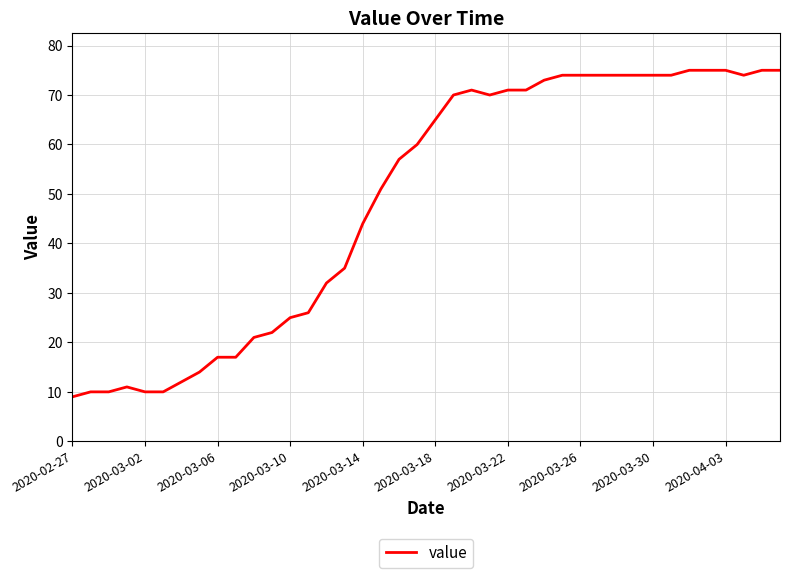

What is the smallest value displayed?

9